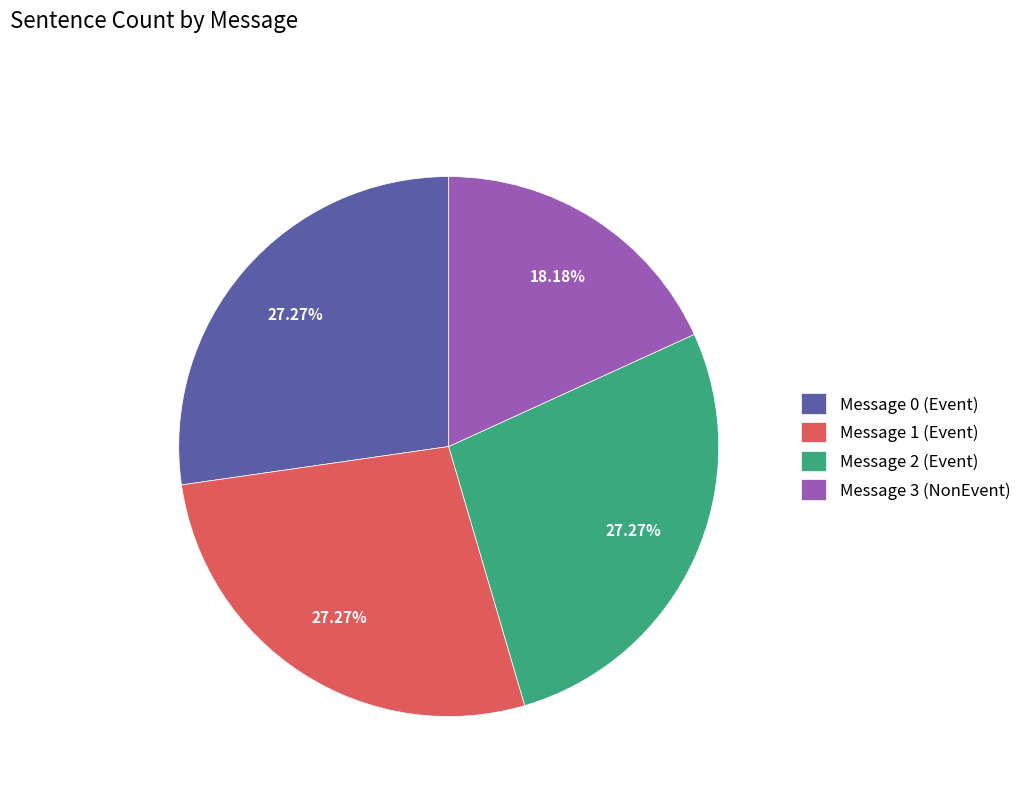

Approximately how many times larger is the value at Message 2 (Event) compared to Message 0 (Event)?

1.0